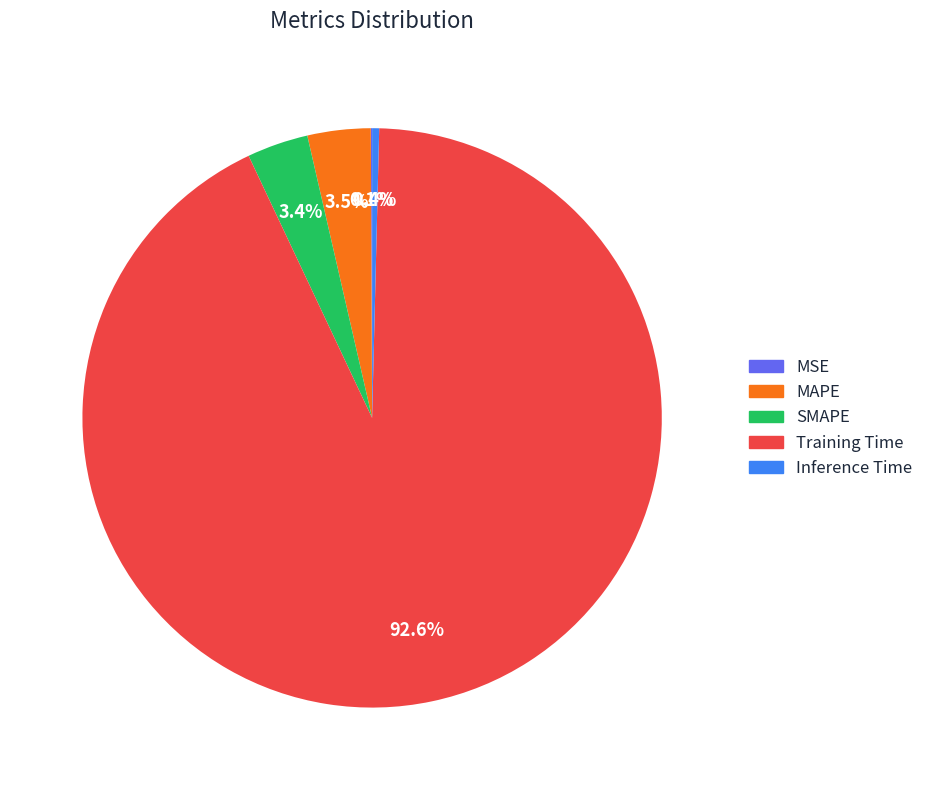

Is it true that Inference Time is 0% of the pie?

True